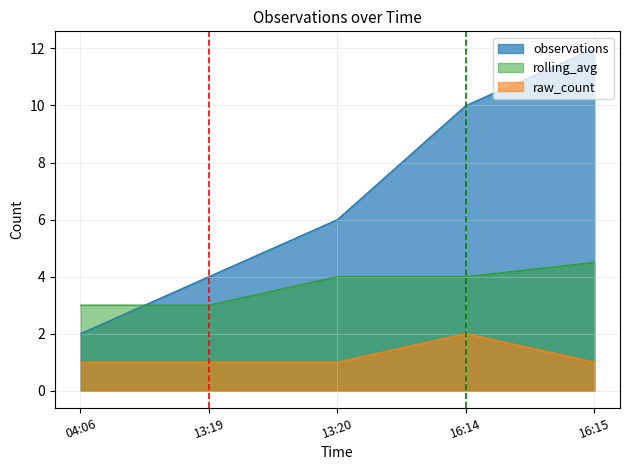

How many lines are shown in the chart?

3